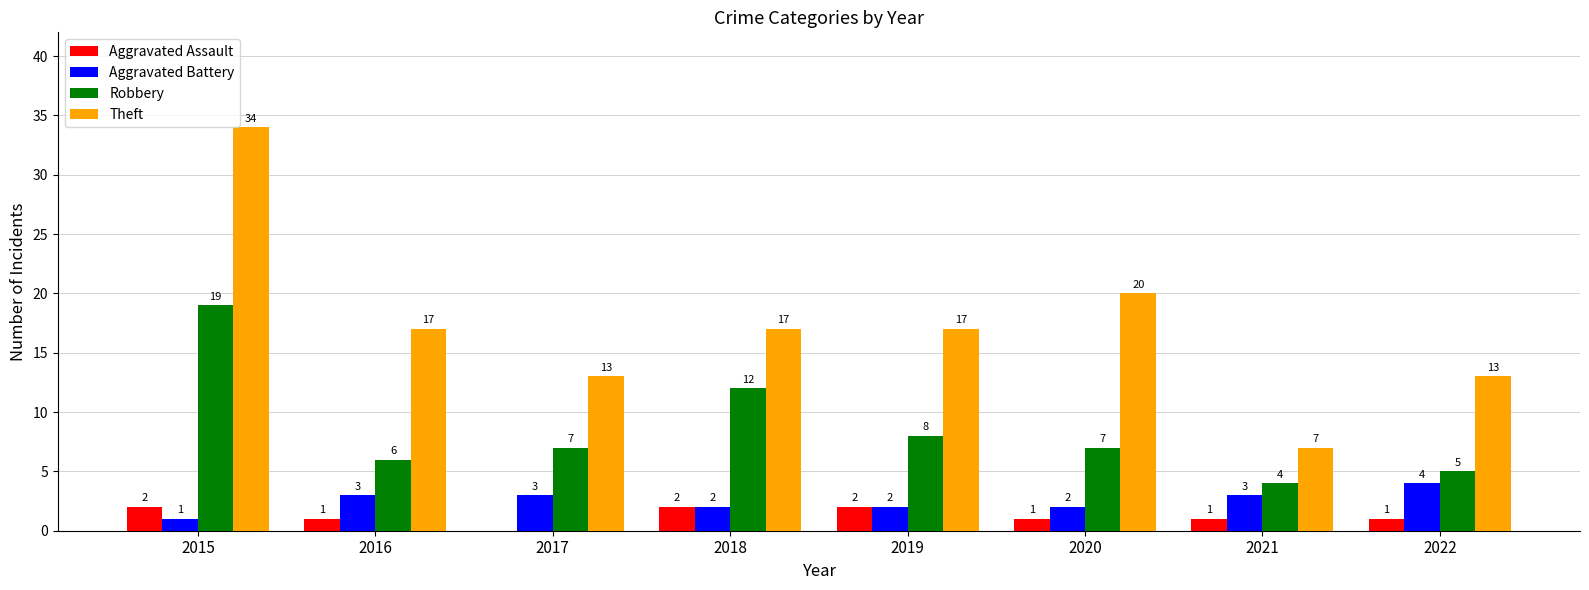

At which category is the sum across all series the highest?

2015